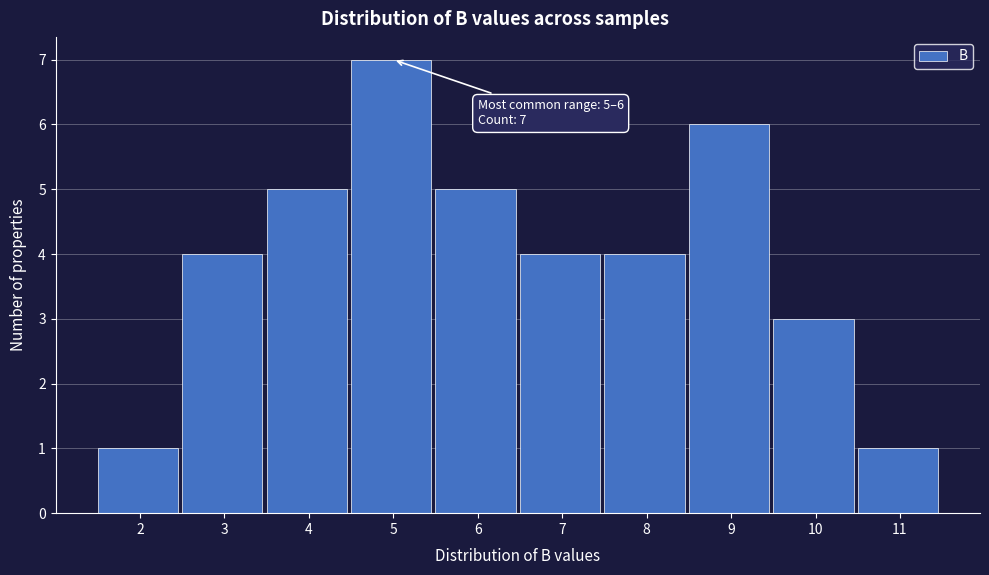

Reading left to right, list all the values displayed in this chart.

2=1	3=4	4=5	5=7	6=5	7=4	8=4	9=6	10=3	11=1